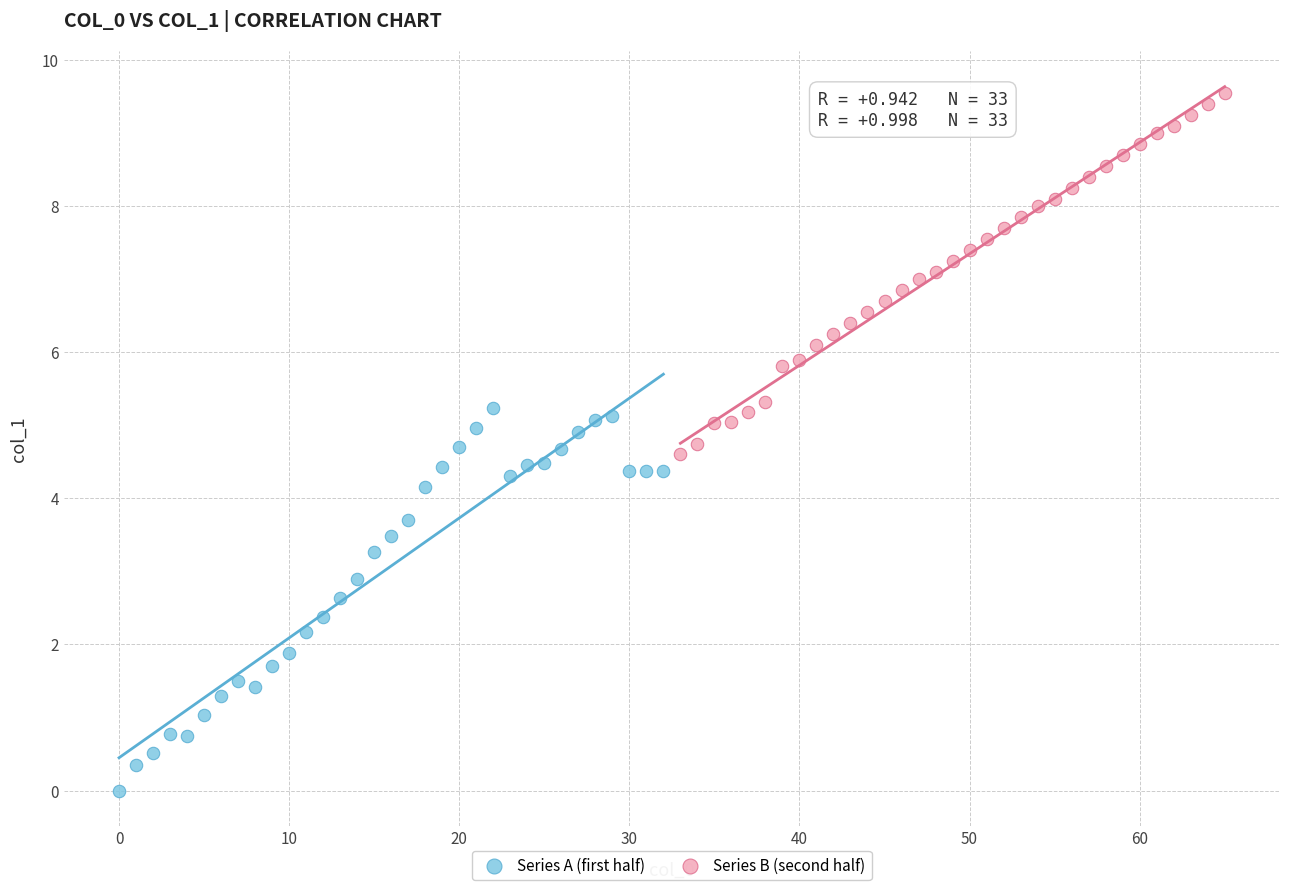

Which series reaches the maximum Y coordinate?

Series B (second half)